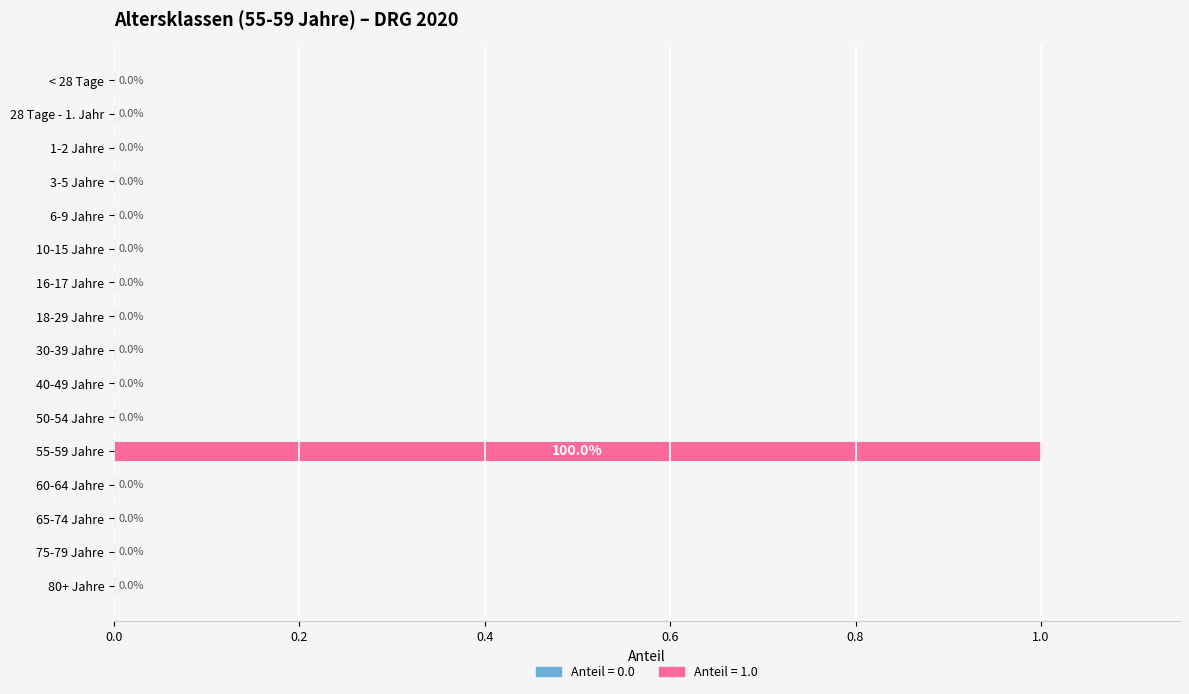

How many data points does each series have?

16